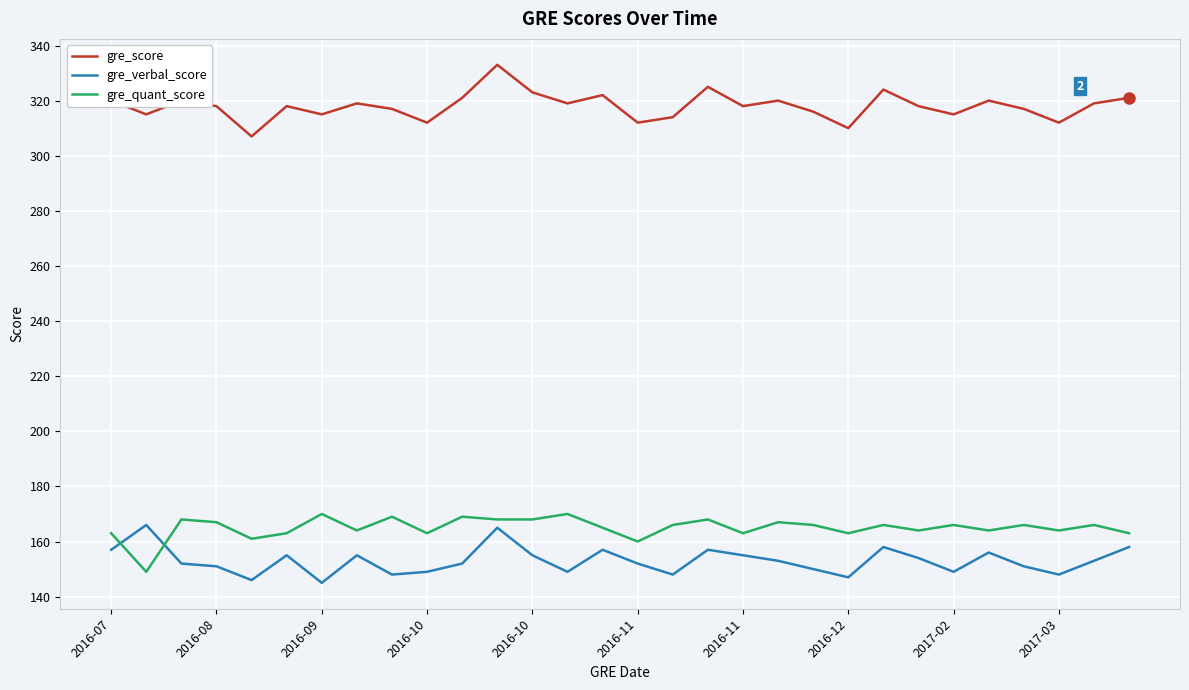

Is this an area chart (filled region under the line)?

No